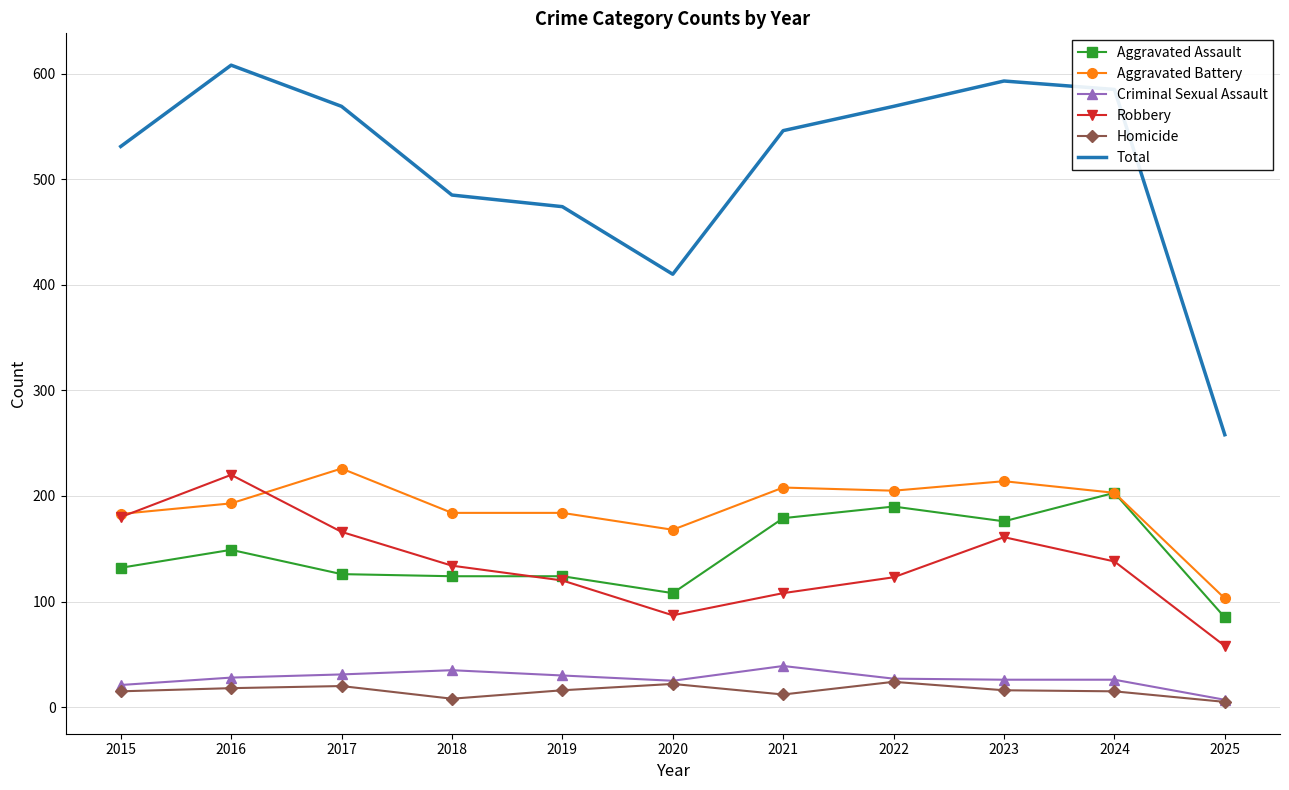

At which category does the chart reach its peak across all series?

2016